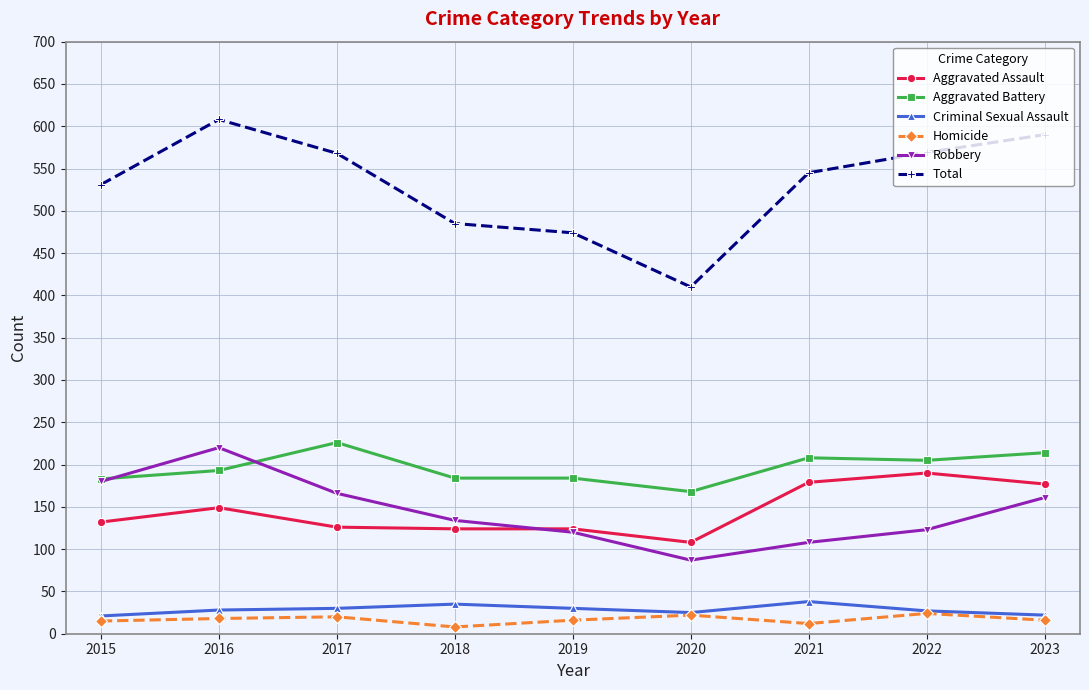

True or false: Criminal Sexual Assault and Total intersect in this chart.

False